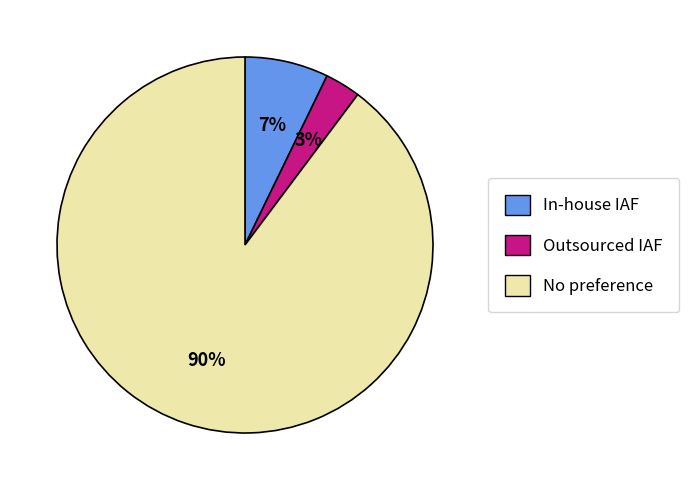

To the nearest percent, what is the average slice percentage?

33%